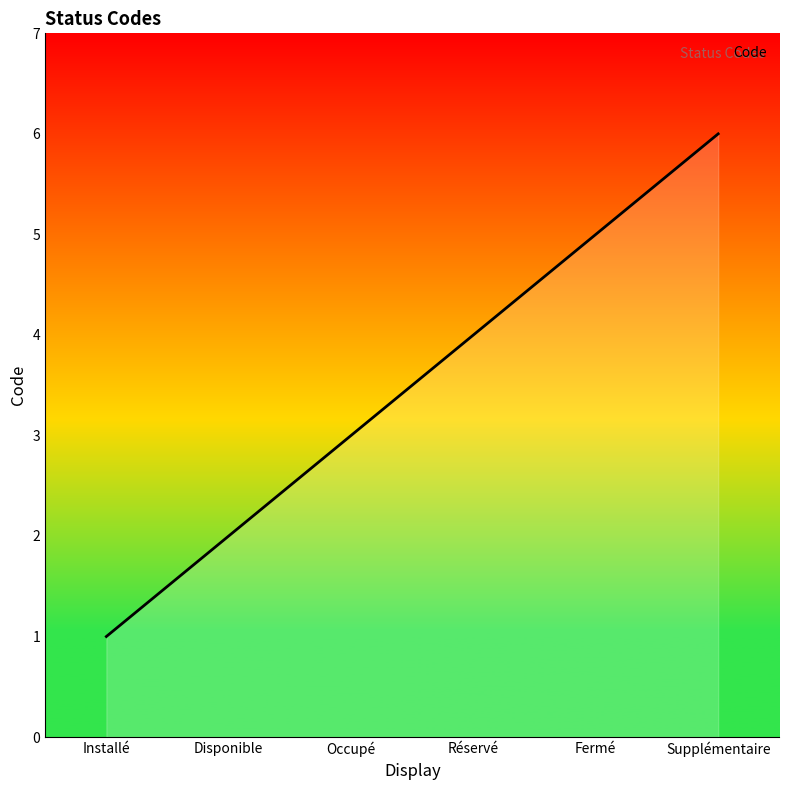

Is it true that the value at Disponible is 2?

True